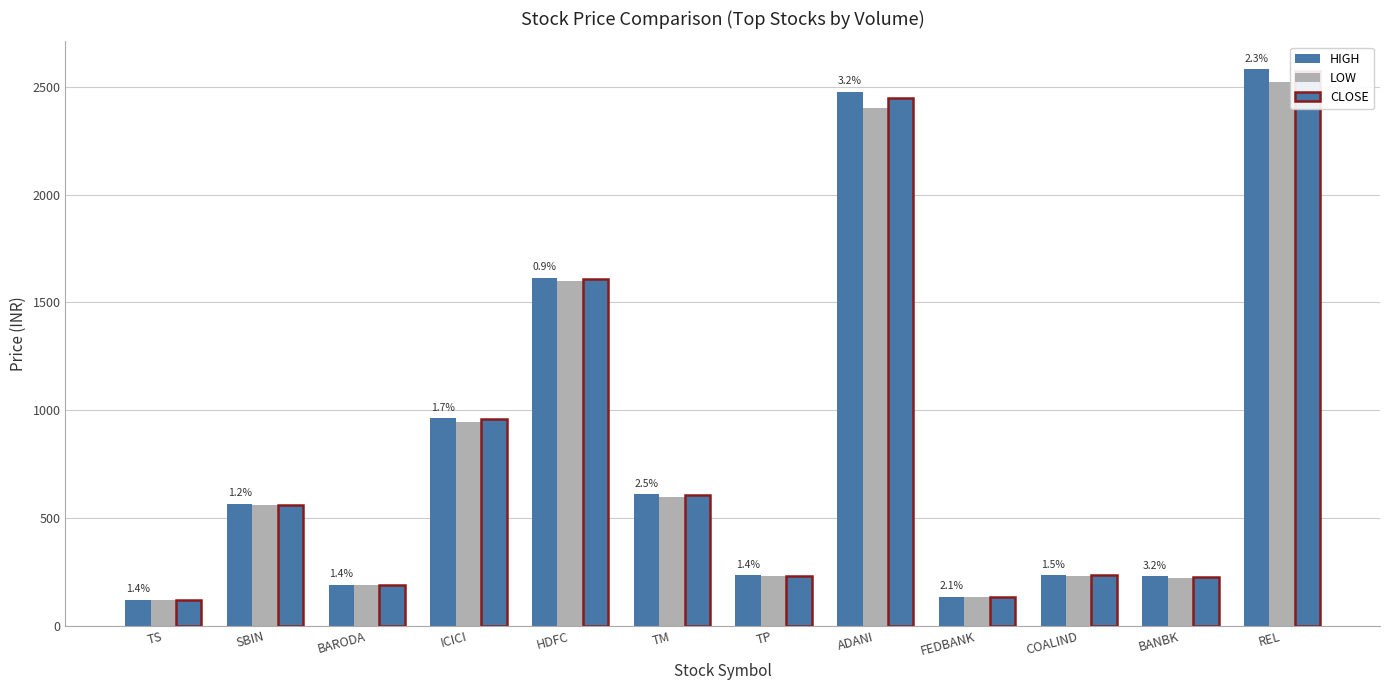

Reading left to right, extract all data points from this chart.

HIGH: TS=119.0	SBIN=565.1	BARODA=190.0	ICICI=962.9	HDFC=1615.0	TM=609.2	TP=232.4	ADANI=2478.0	FEDBANK=133.2	COALIND=234.2	BANBK=228.8	REL=2582.3
LOW: TS=117.3	SBIN=558.6	BARODA=187.4	ICICI=947.0	HDFC=1600.2	TM=594.5	TP=229.1	ADANI=2400.1	FEDBANK=130.5	COALIND=230.7	BANBK=221.6	REL=2525.0
CLOSE: TS=117.8	SBIN=561.0	BARODA=188.4	ICICI=959.0	HDFC=1608.5	TM=606.8	TP=230.9	ADANI=2446.9	FEDBANK=132.8	COALIND=234.2	BANBK=227.7	REL=2573.2